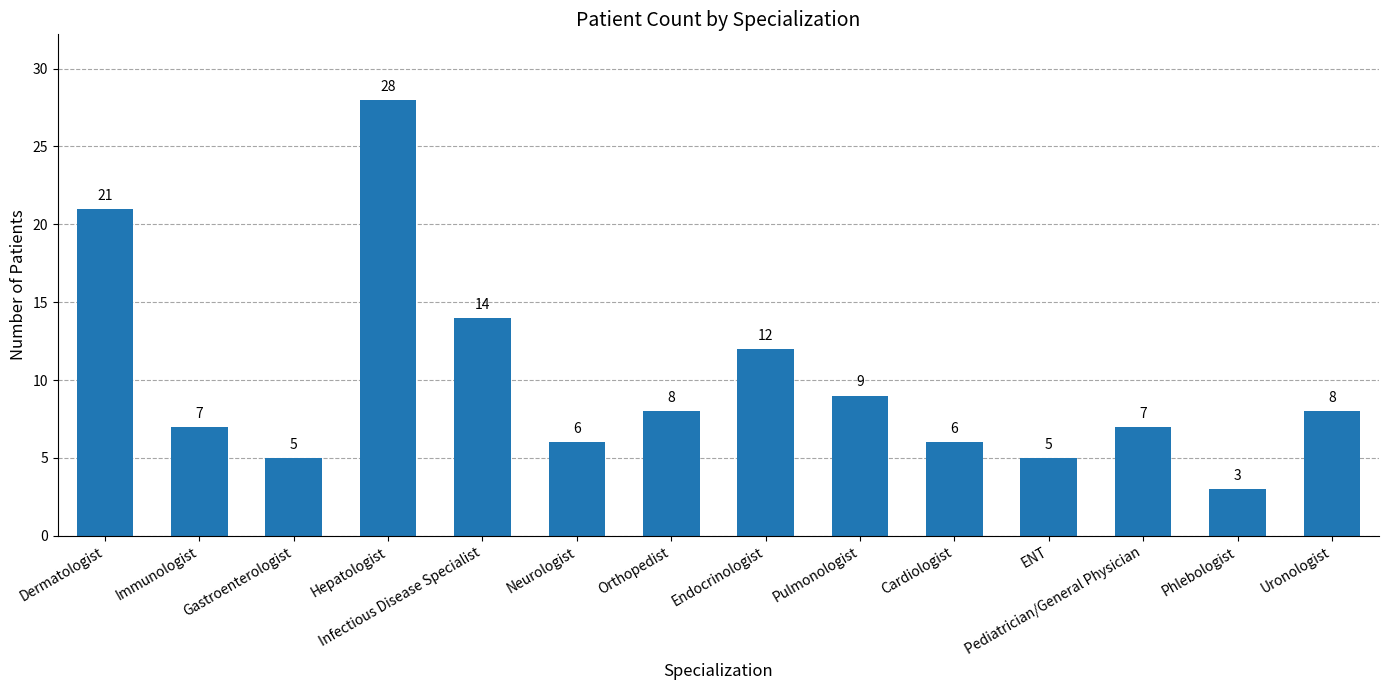

The value at Orthopedist is 5. True or false?

False